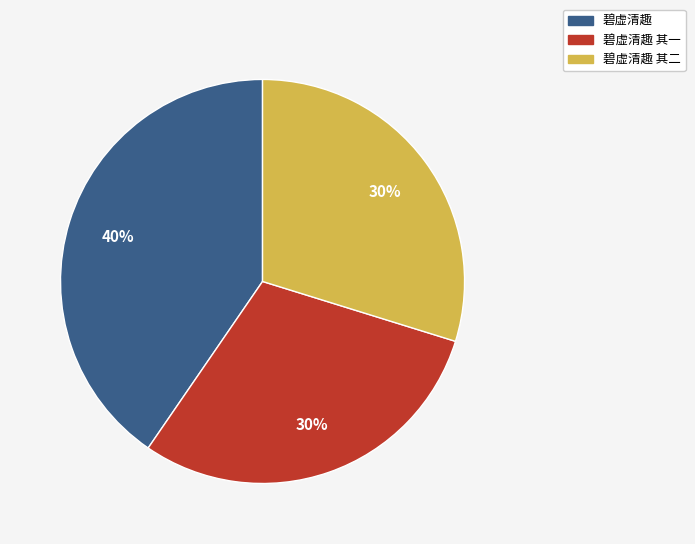

To the nearest percent, what percentage of the pie is 碧虚清趣 其二?

30%